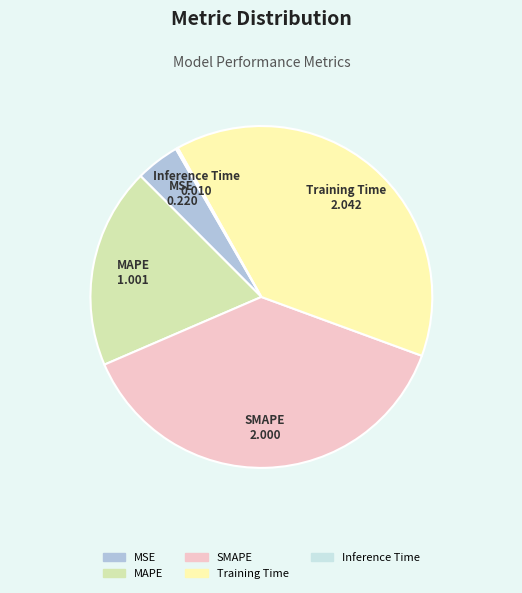

Combined, do Training Time and MAPE account for over 50%?

Yes